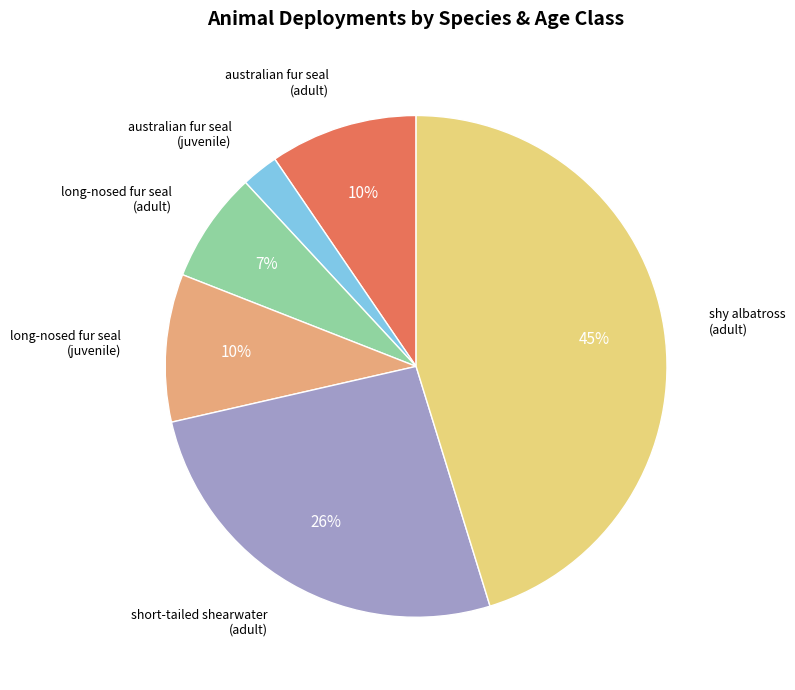

Does any single category account for the majority?

No